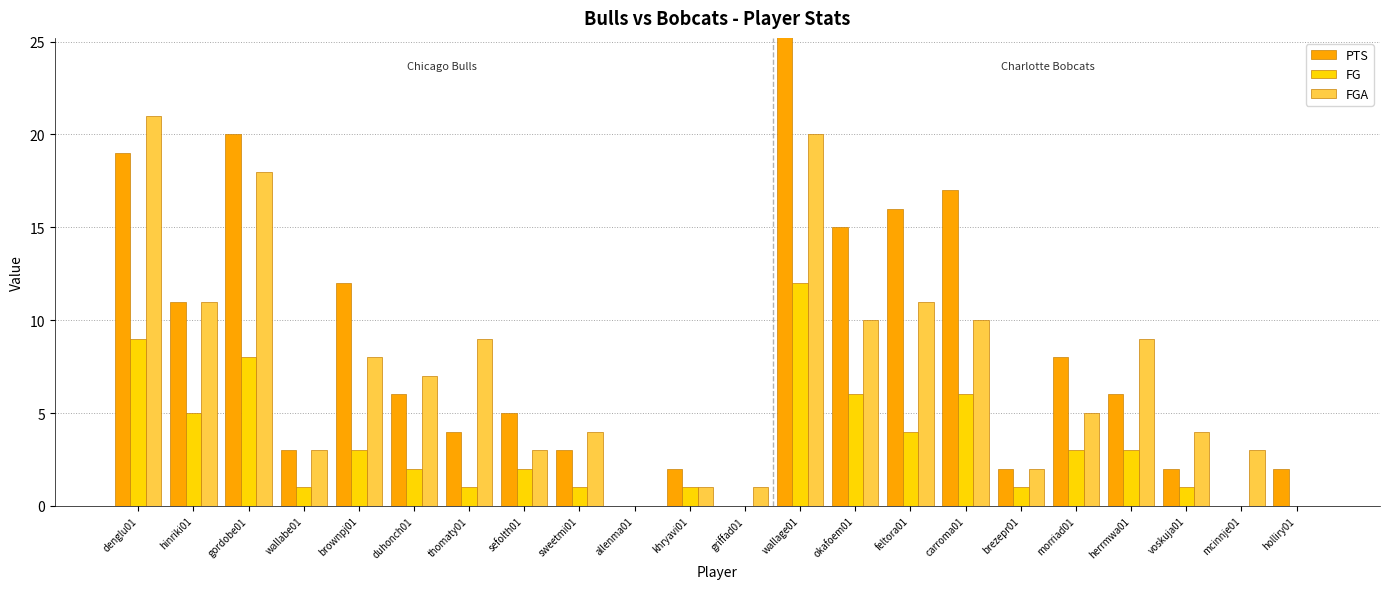

What value does the FG series have at thomaty01?

1